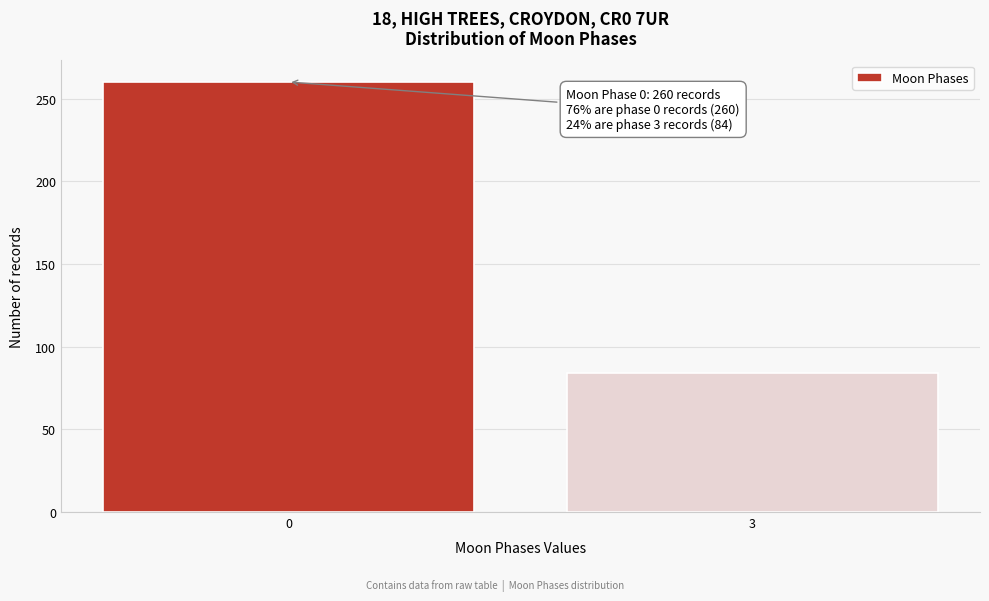

Reading left to right, what are all the values shown in this chart?

260	84